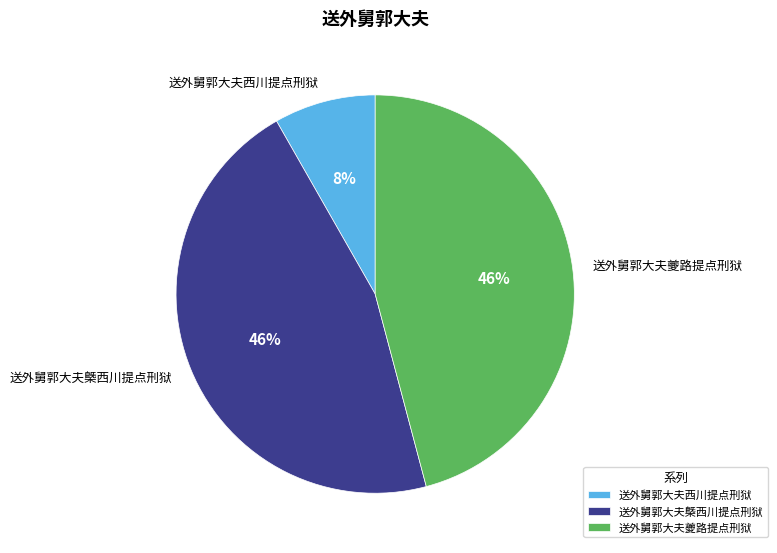

To the nearest percent, what is the combined percentage of 送外舅郭大夫夔路提点刑狱 and 送外舅郭大夫西川提点刑狱?

54%